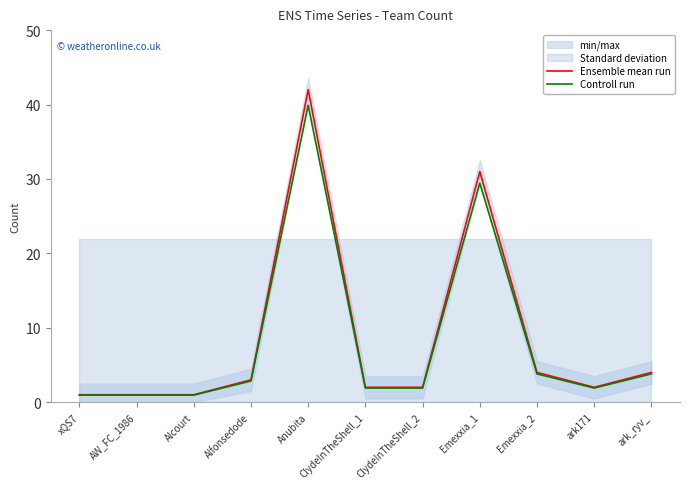

What is the total value across all series at ark_ryv_?

7.8